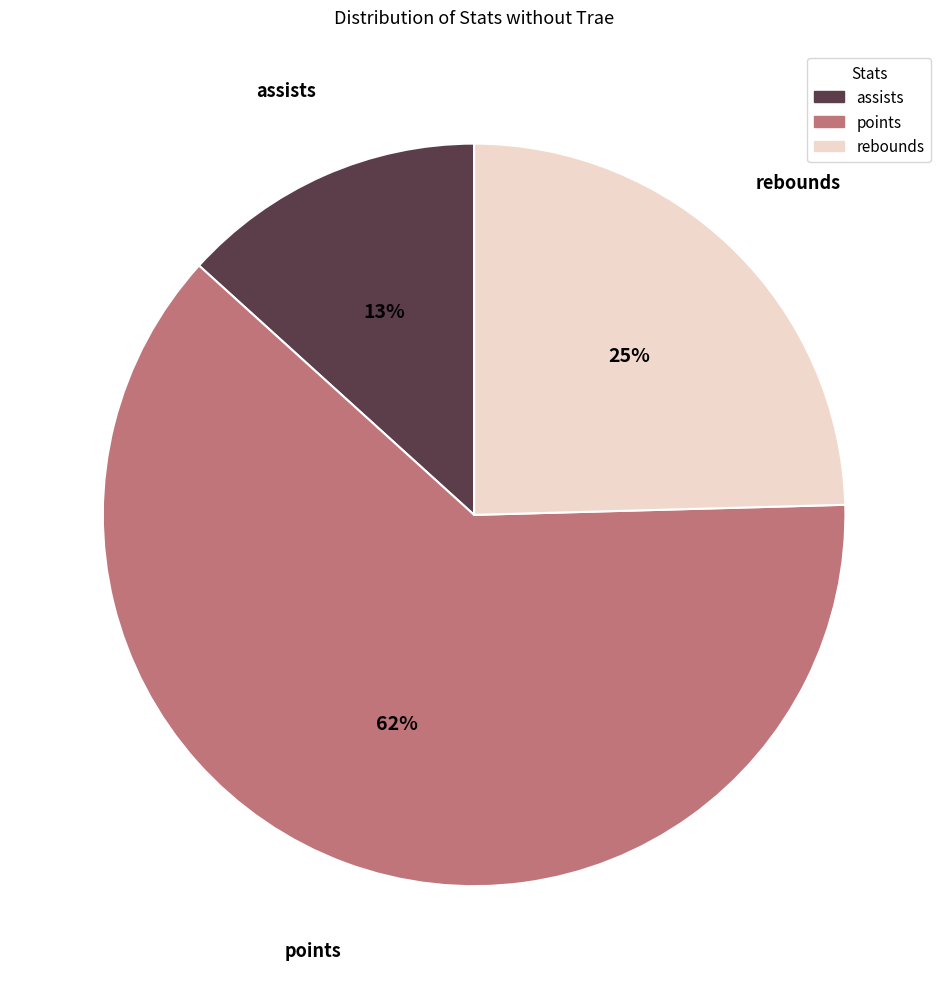

To the nearest percent, what portion does rebounds represent?

25%